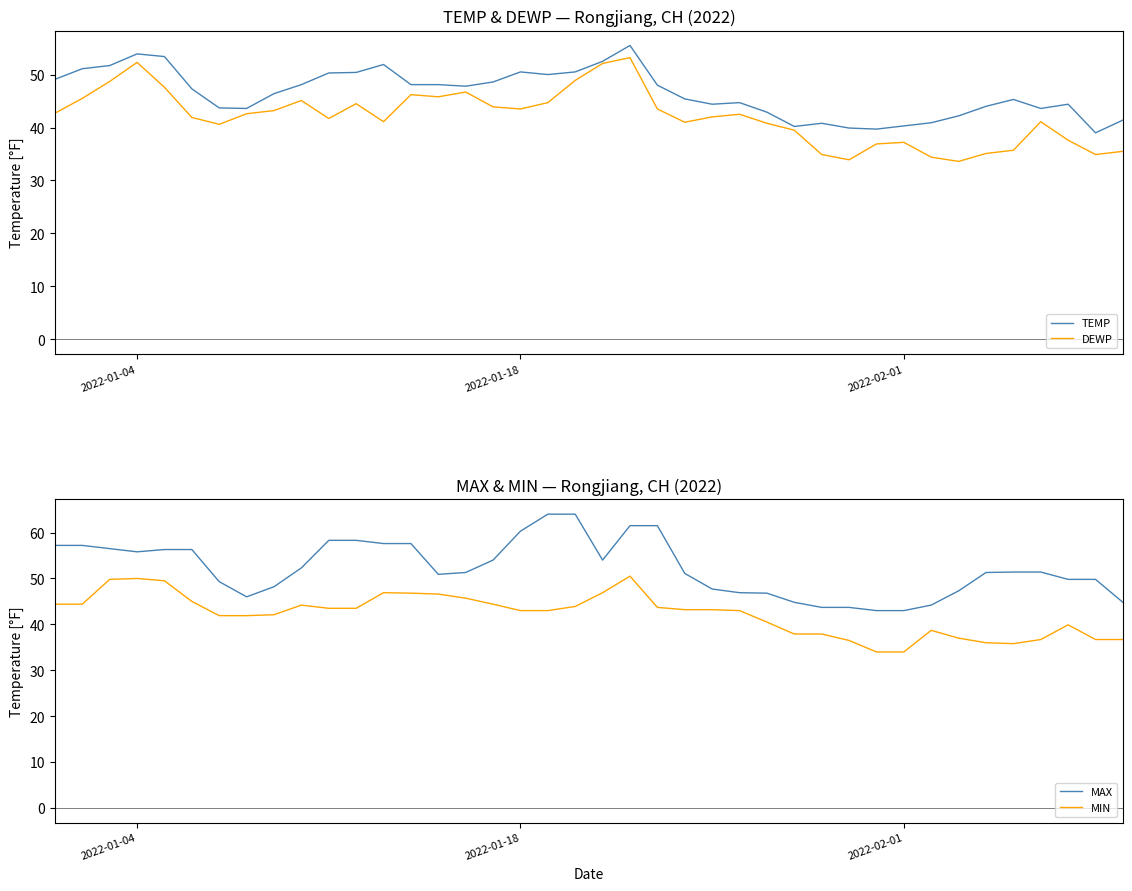

How many data points in TEMP are above 47?

20